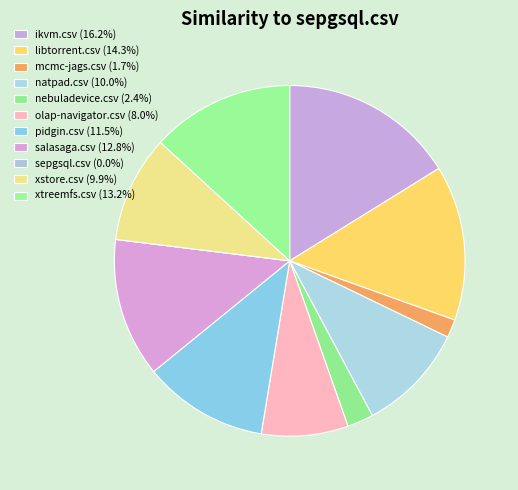

How much of the chart is everything except pidgin.csv?

88.5%